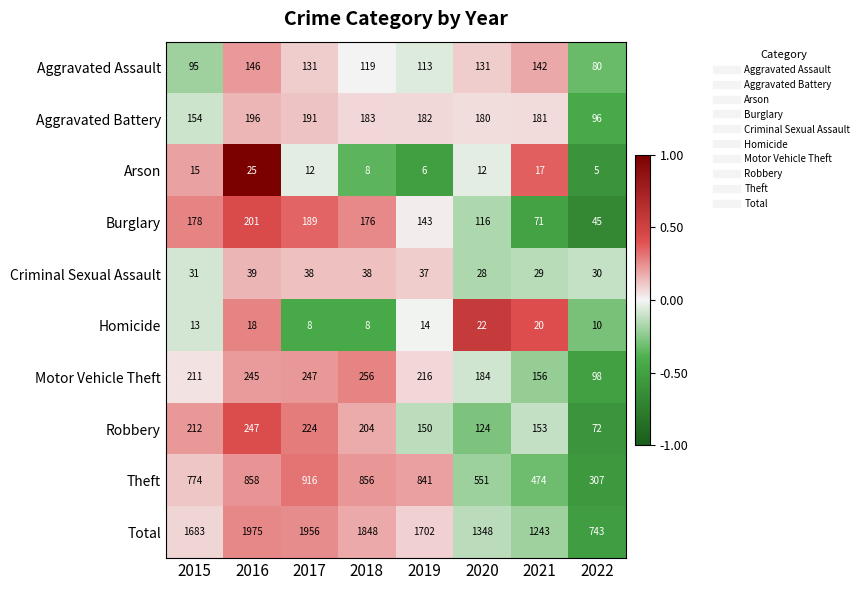

The value of Total at 2019 is 1702. True or false?

True